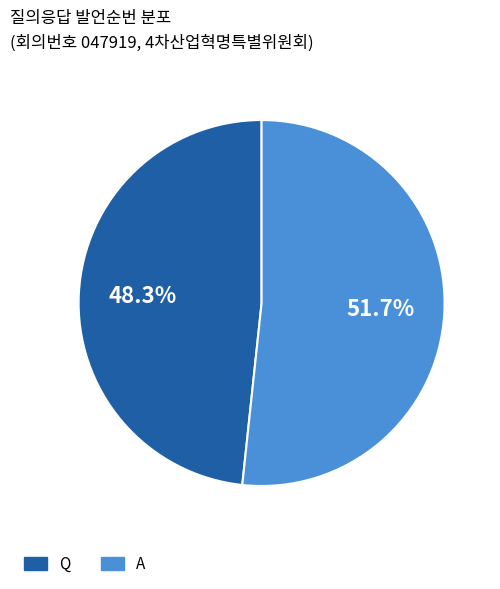

Rank the categories by value from highest to lowest.

A, Q